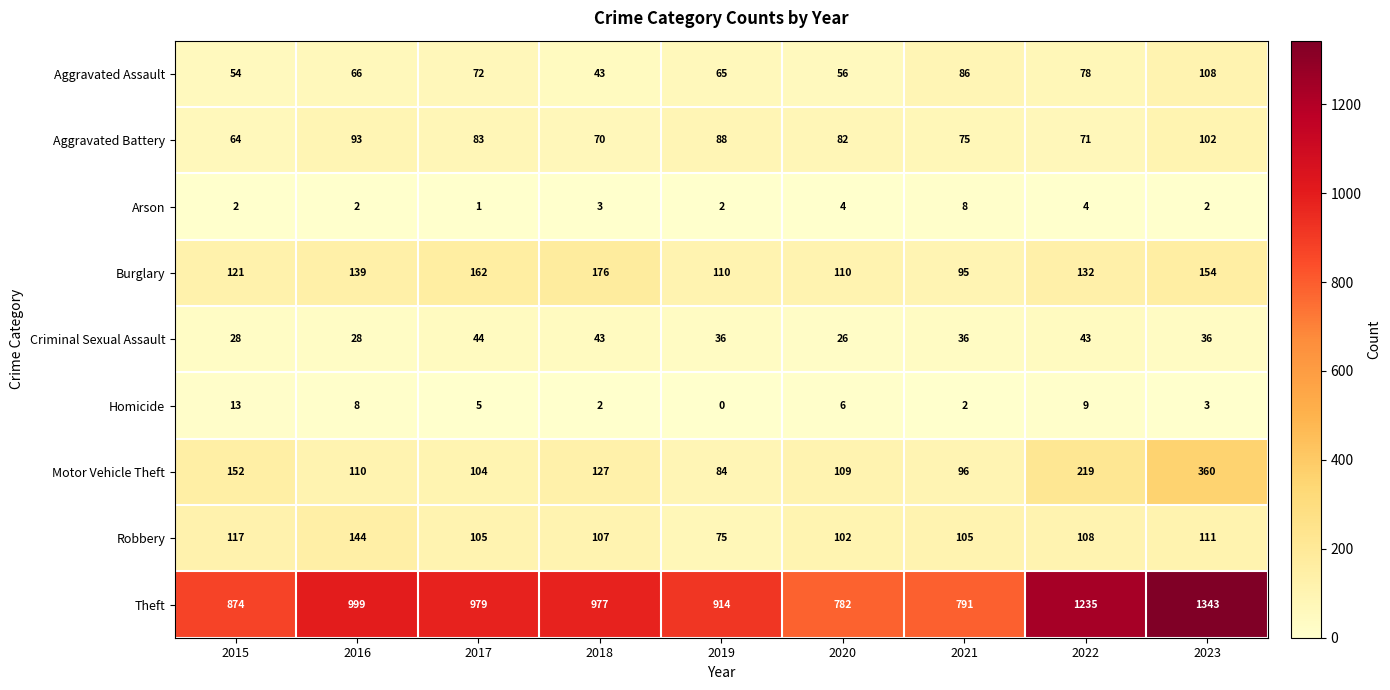

Is it true that Robbery equals 75 at 2019?

True